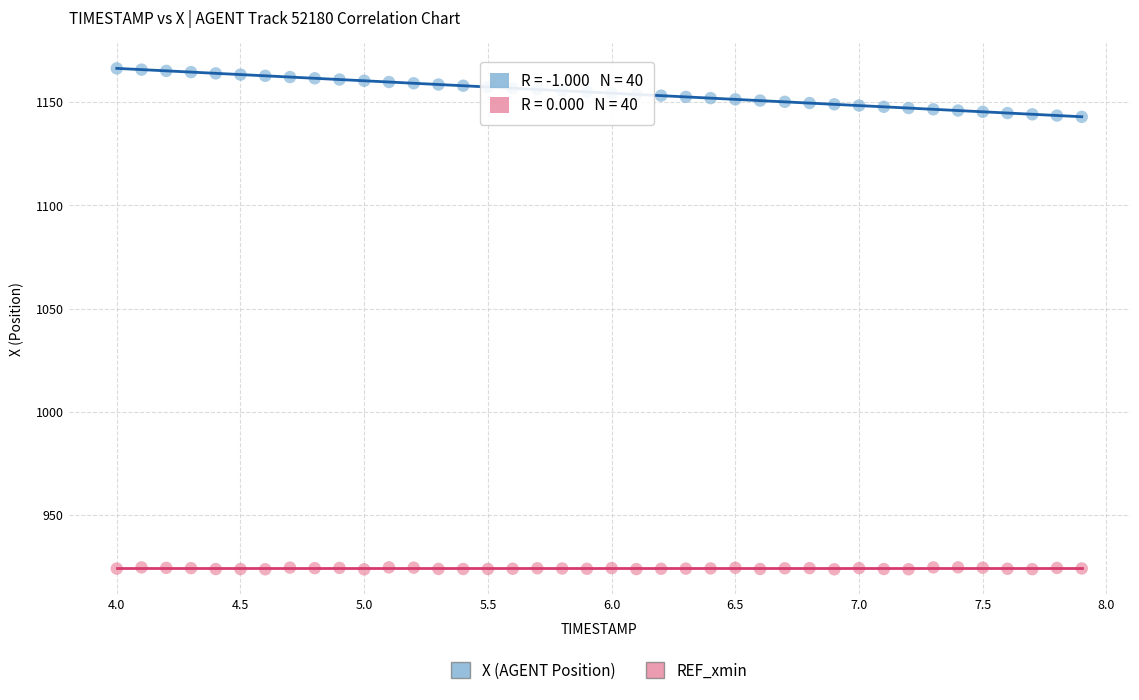

What is the X range (max minus min) for the scatter plot?

3.9